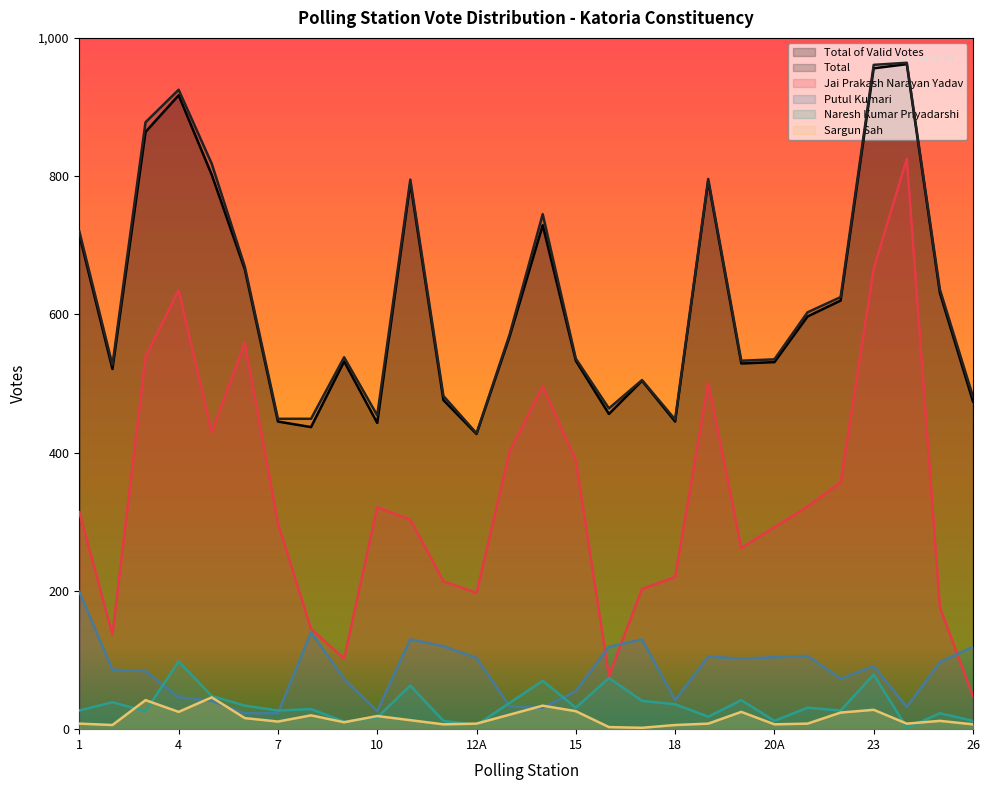

The Naresh Kumar Priyadarshi series shows 8 at 3. True or false?

False